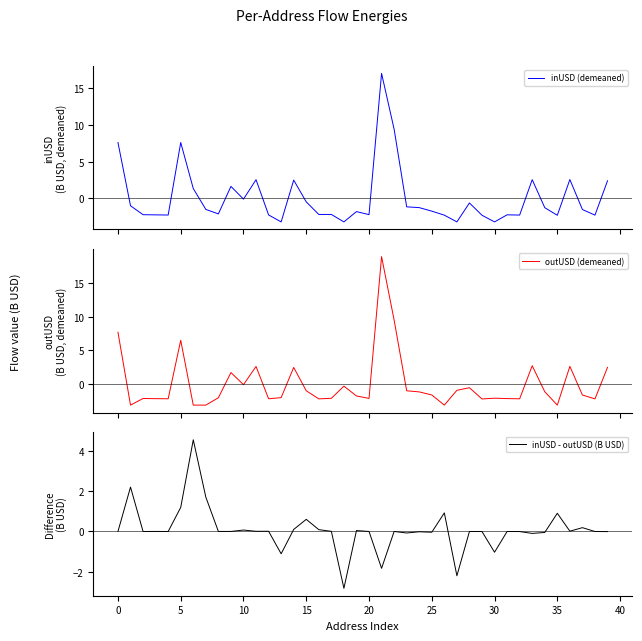

In inUSD - outUSD (B USD), how many points are lower than both neighbors (excluding endpoints)?

13